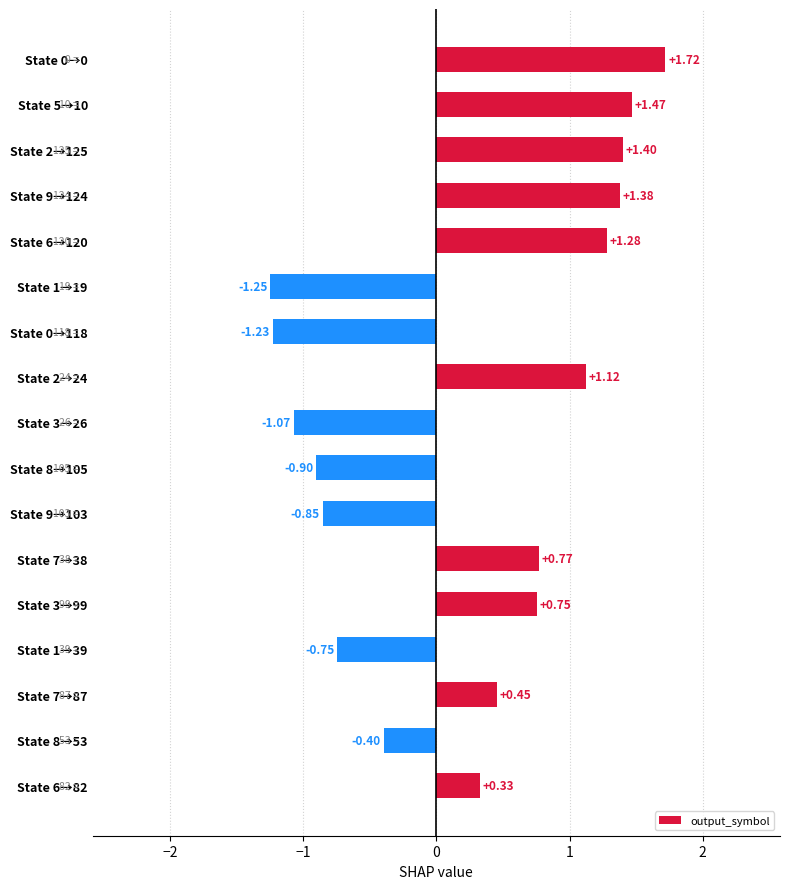

Between State 8→105 and State 1→19, which is larger?

State 8→105